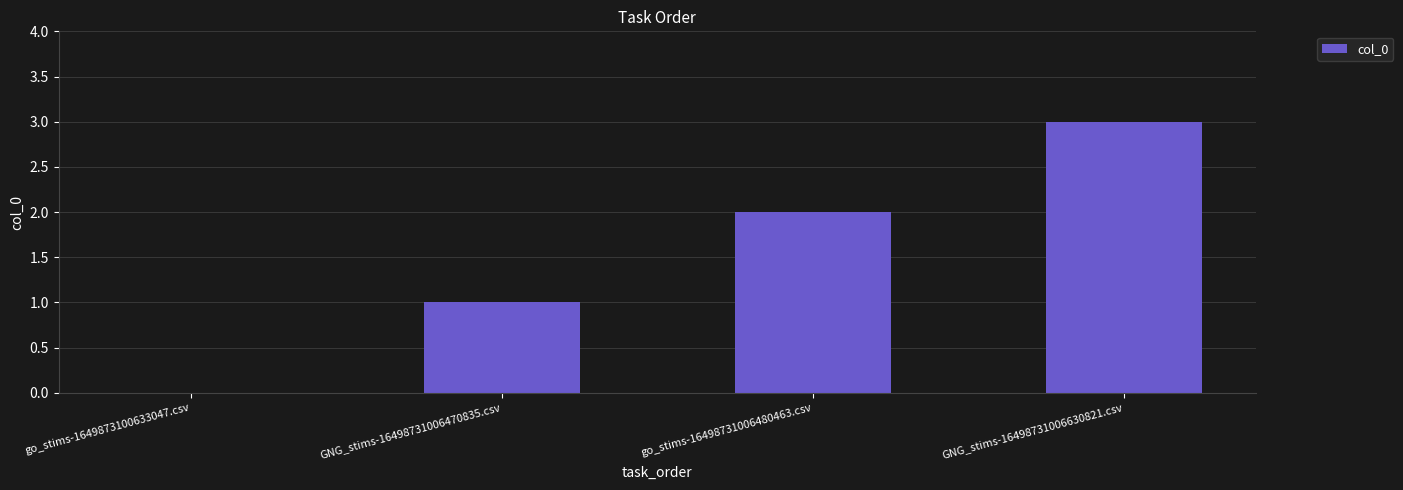

Which category has the highest value across all series?

GNG_stims-16498731006630821.csv